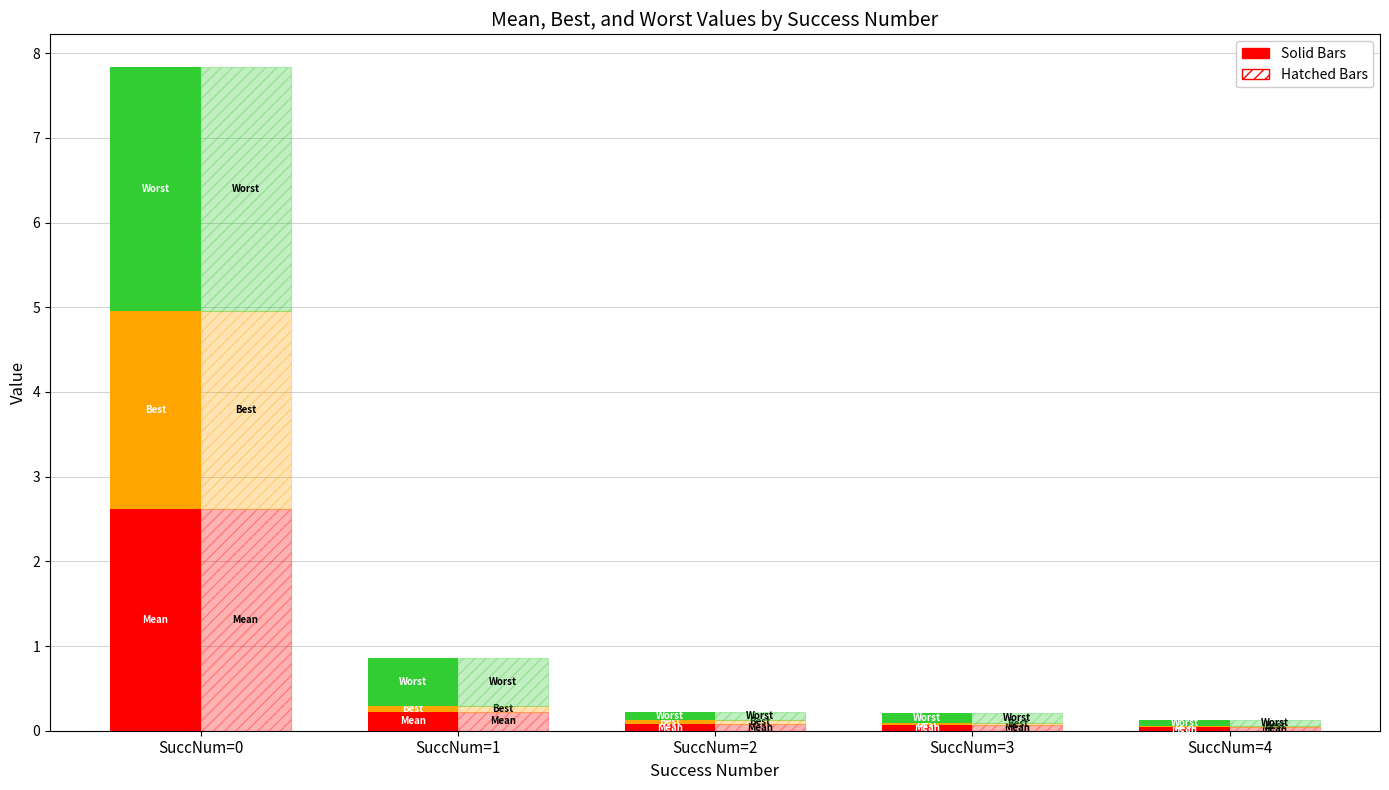

How many groups of bars are there?

5